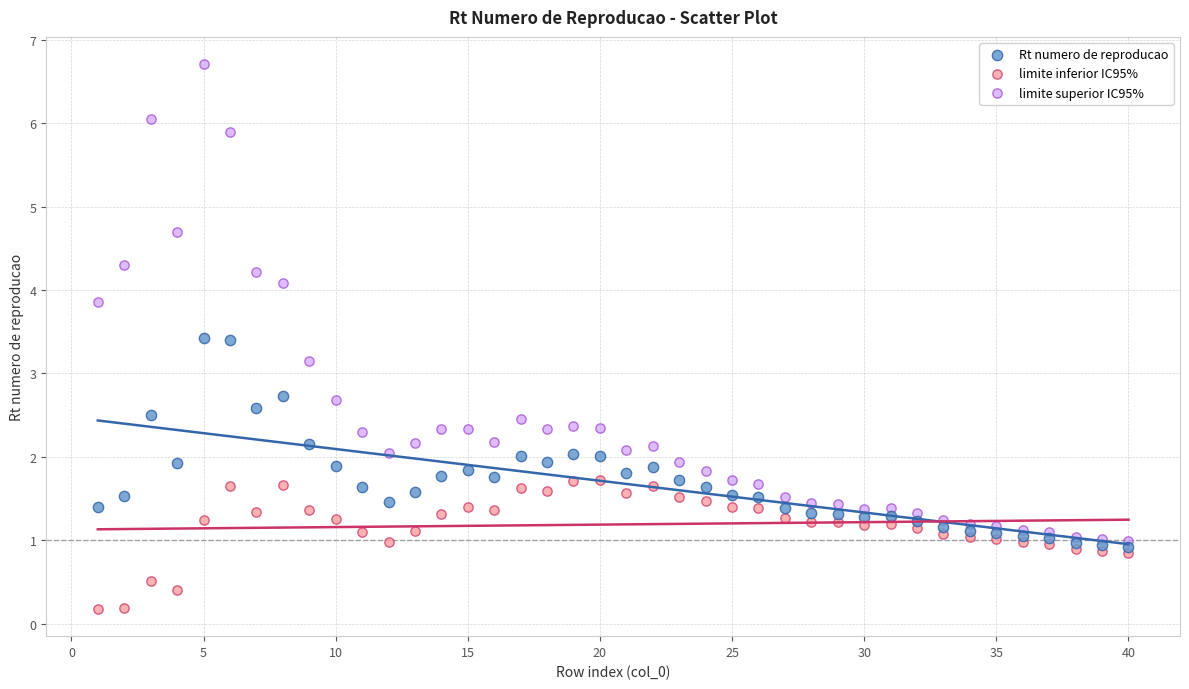

Which series has the widest spread of Y values?

limite superior IC95%